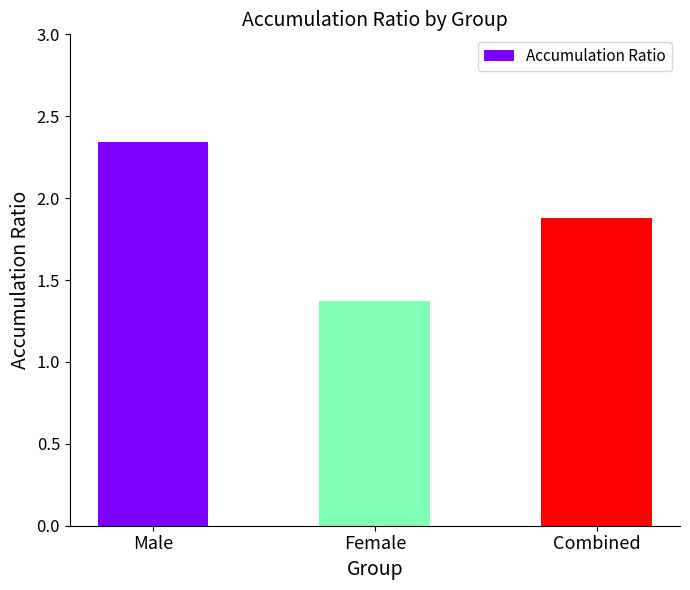

What position from the right is Male?

3